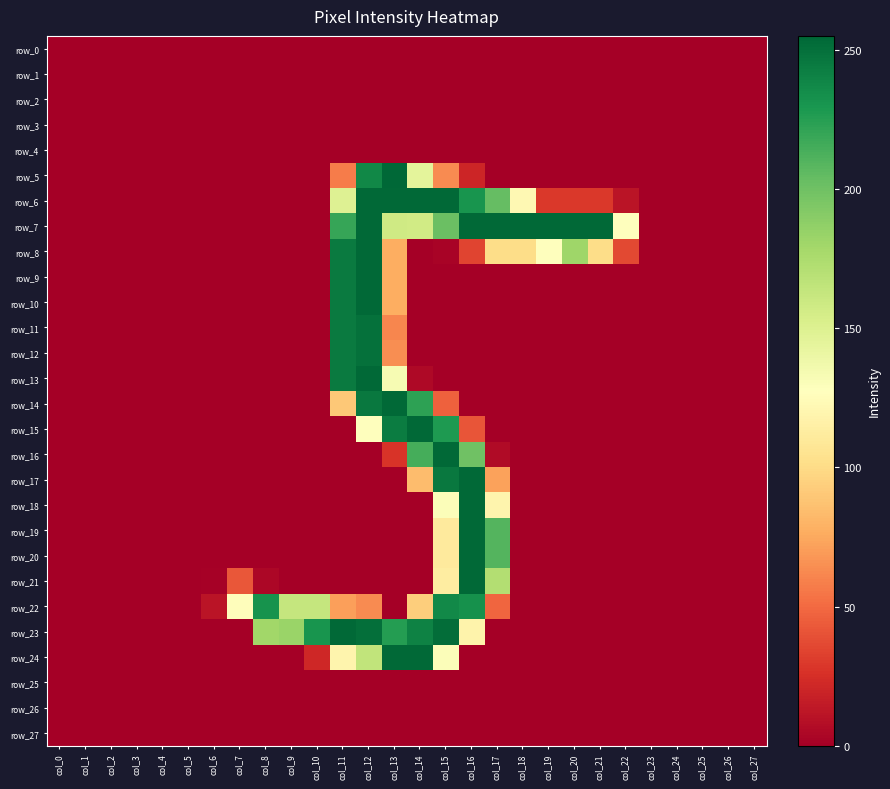

What is the spread (max minus min) of values at col_13?

255